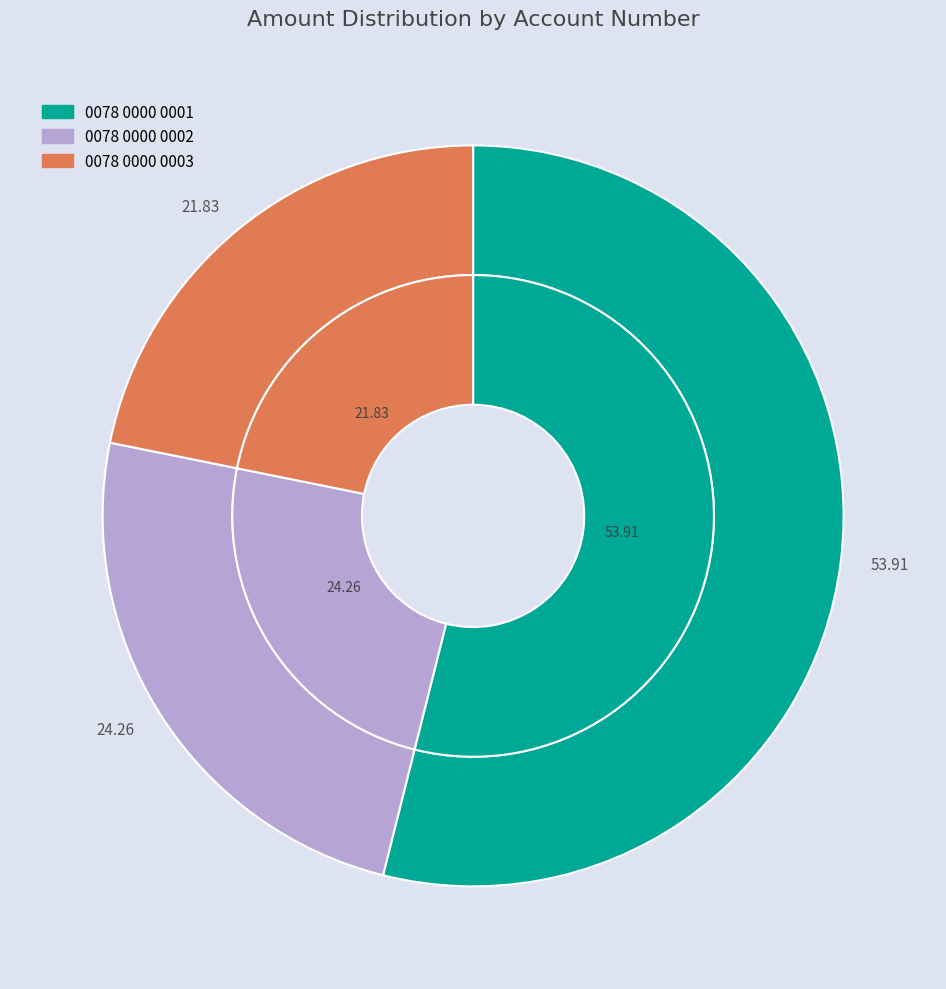

To the nearest percent, what is the average slice percentage?

33%